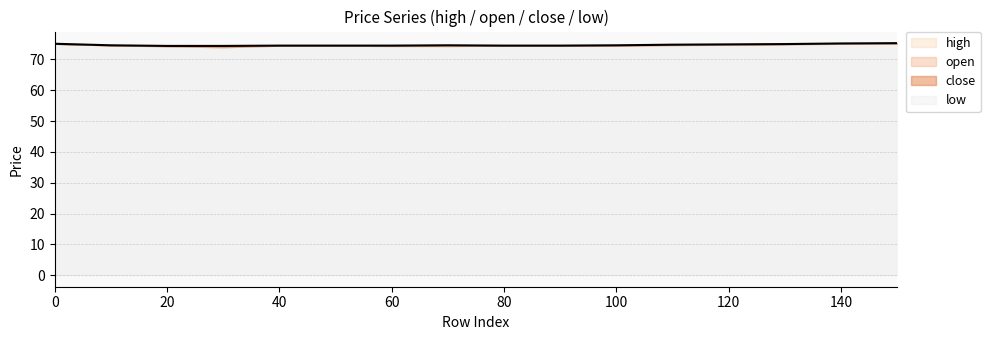

Is it true that low equals 27.5 at 20?

False